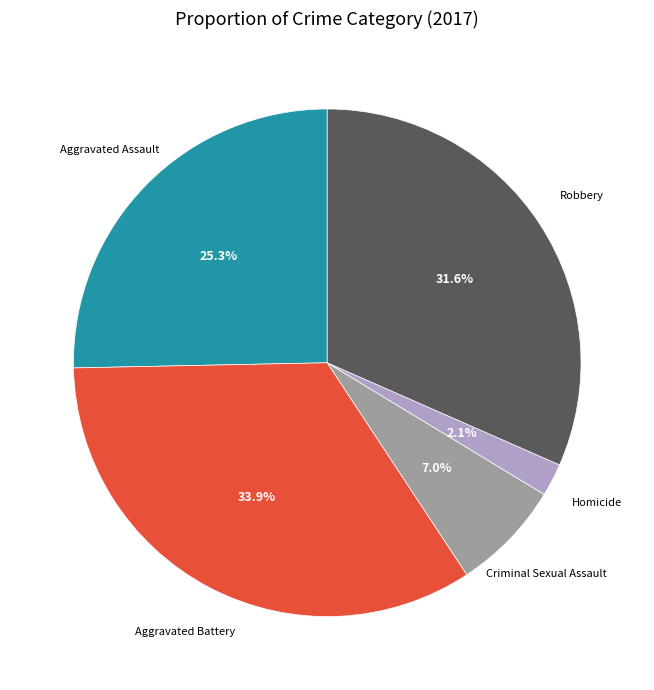

What percentage is the Aggravated Battery slice, to the nearest percent?

34%